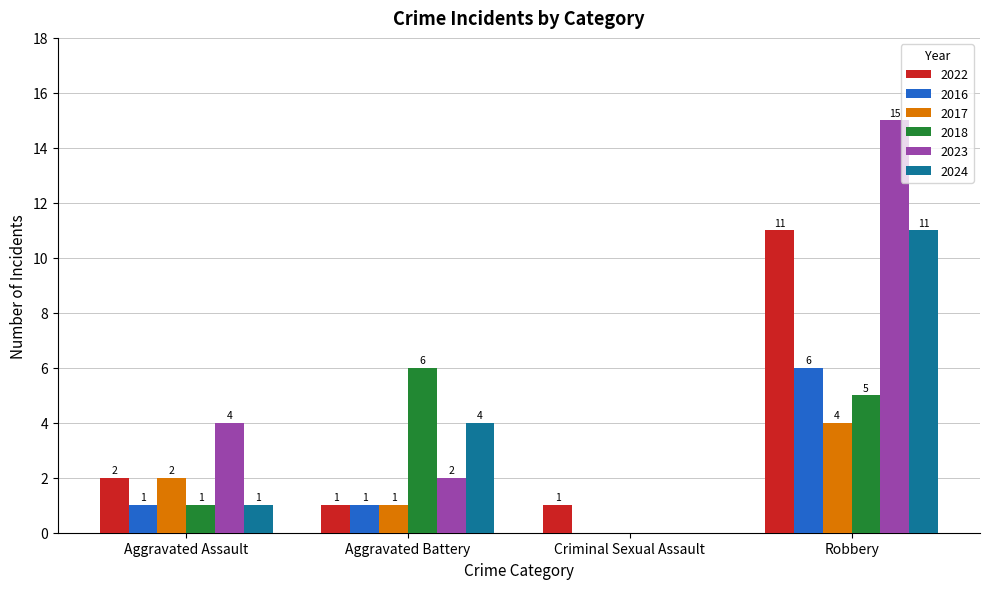

Reading right to left, transcribe all the data shown in this chart.

2022: 11	1	1	2
2016: 6	0	1	1
2017: 4	0	1	2
2018: 5	0	6	1
2023: 15	0	2	4
2024: 11	0	4	1